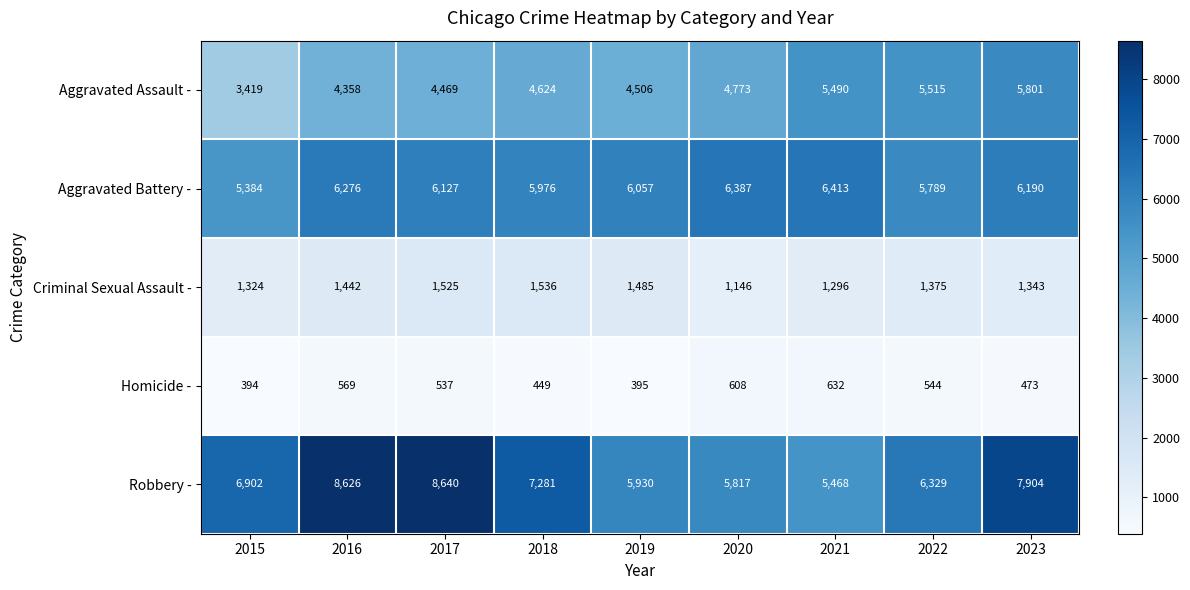

Which category has the highest value across all series?

2017